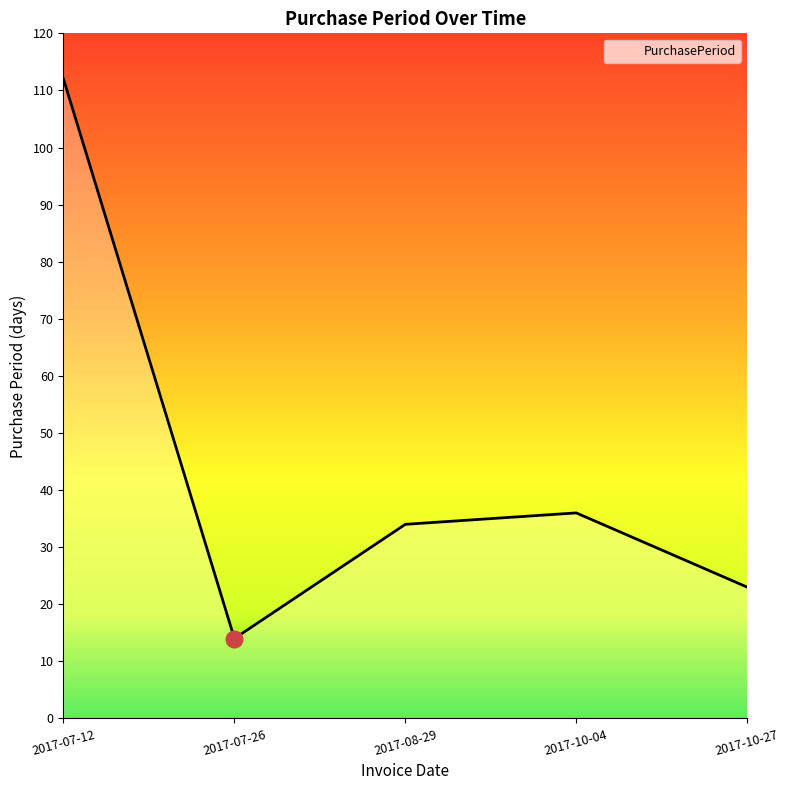

Count the number of categories in the chart.

5